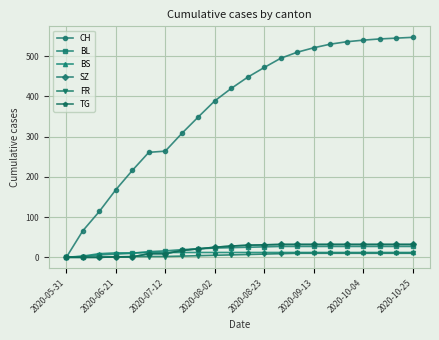

Does the chart have visible grid lines?

Yes